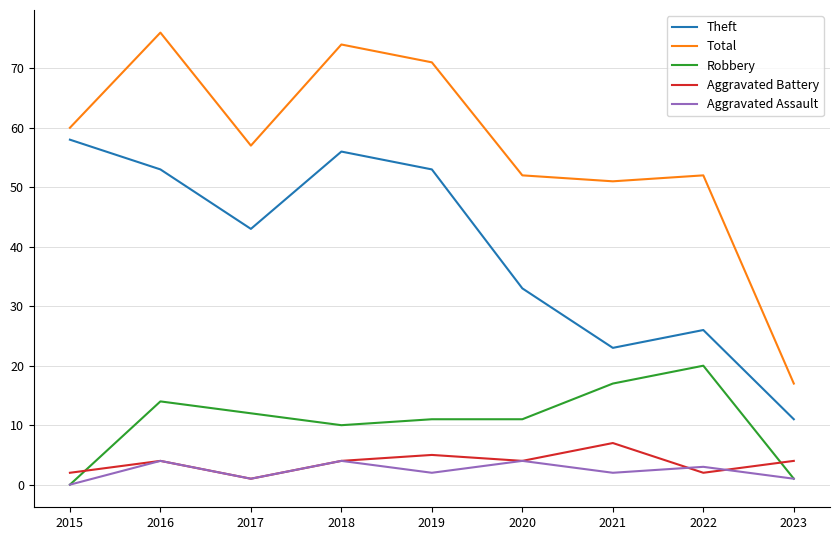

What is the approximate value of Robbery at 2016, to the nearest 5?

15